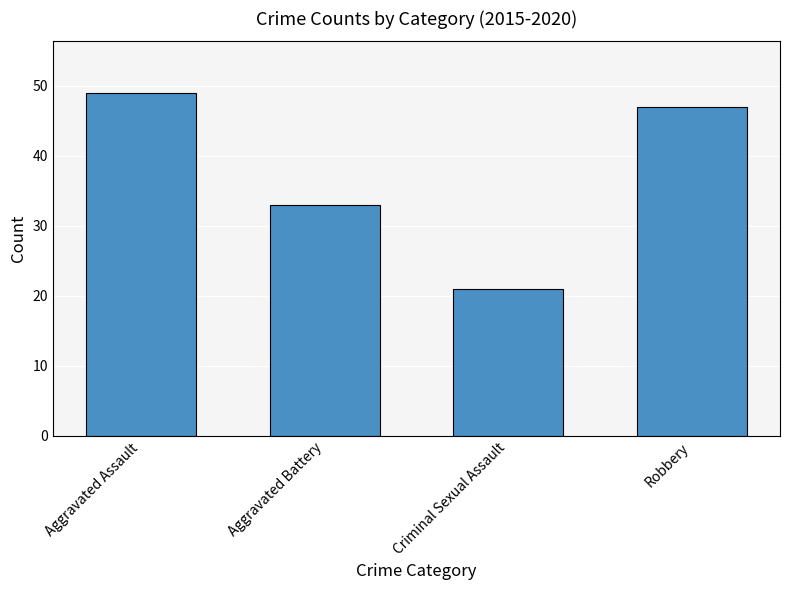

Are the bars horizontal?

No